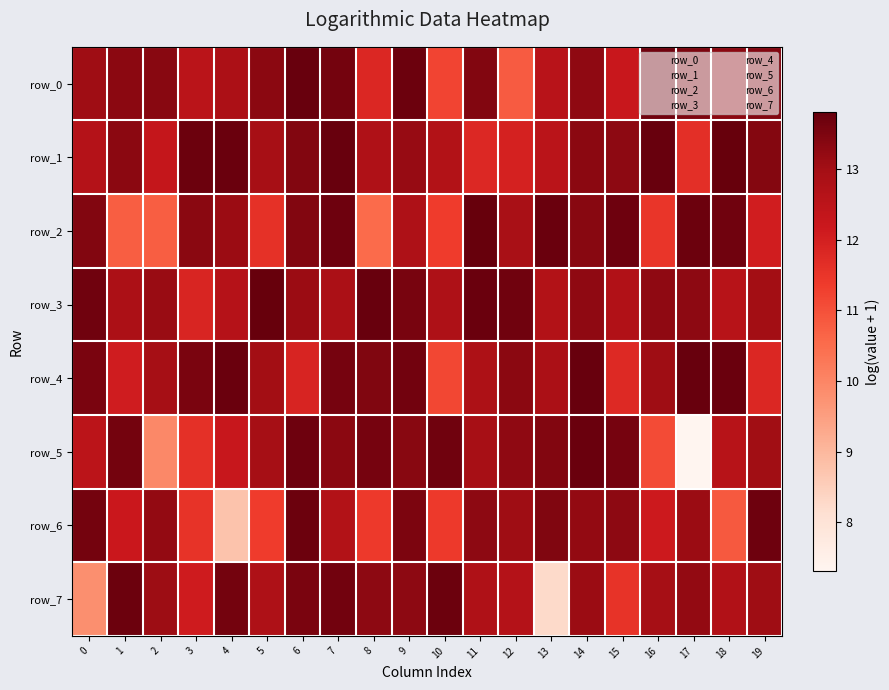

List the labels in order of row_6 value, largest first.

6, 19, 0, 9, 13, 11, 15, 14, 2, 17, 12, 7, 1, 16, 3, 8, 10, 5, 18, 4